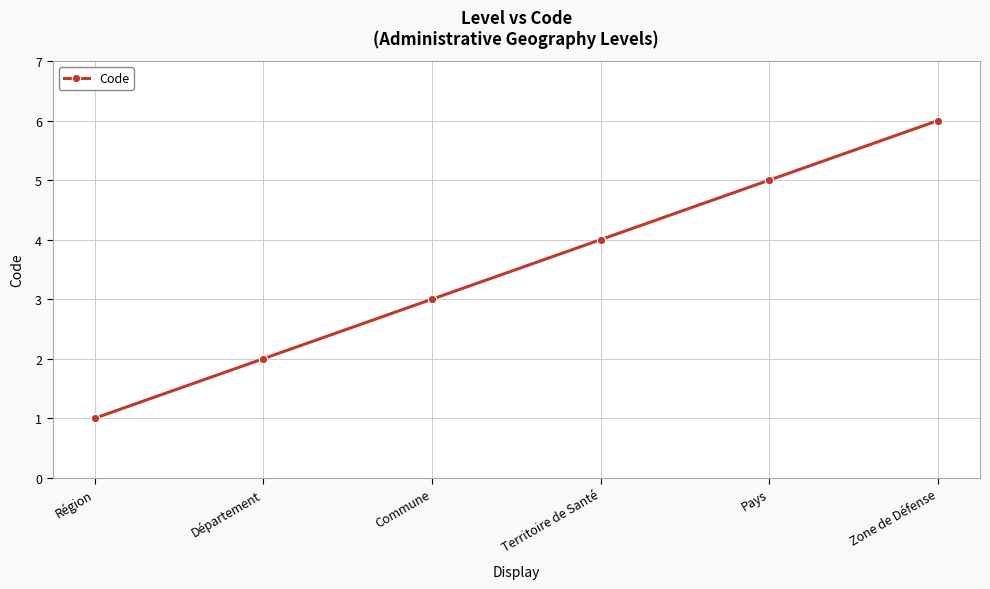

Which category has the highest value across all series?

Zone de Défense